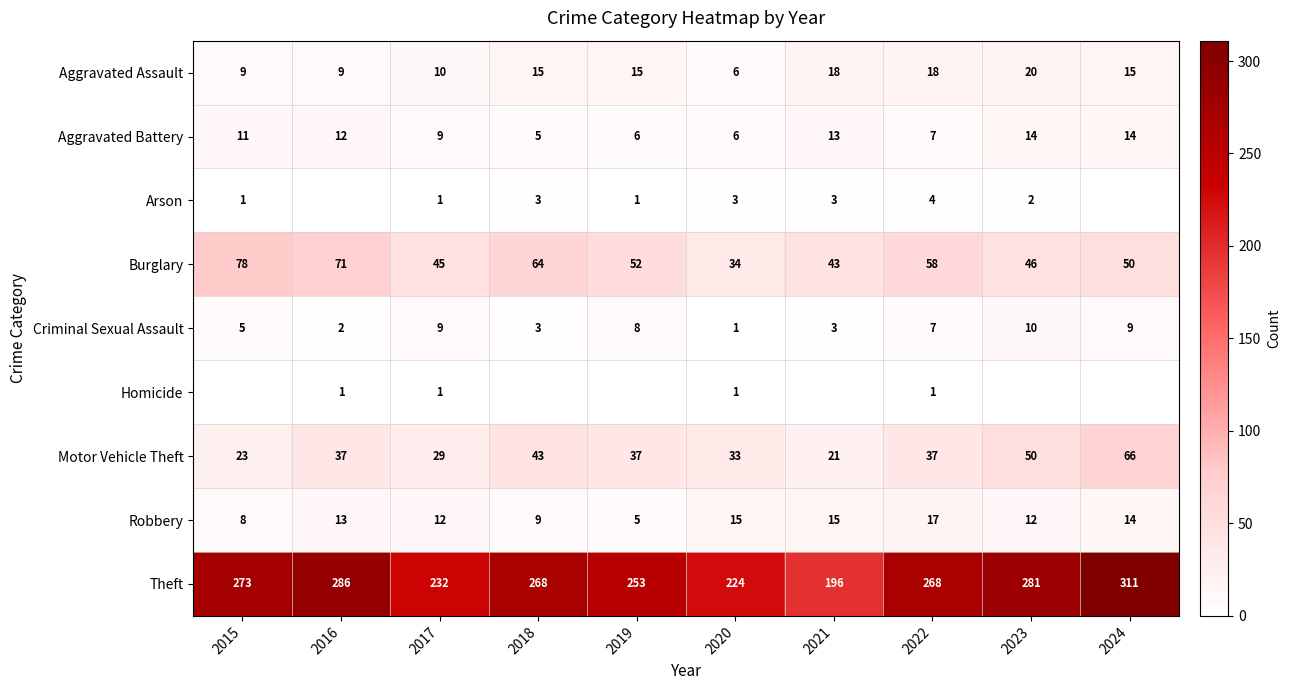

Is it true that Aggravated Battery equals 6 at 2015?

False